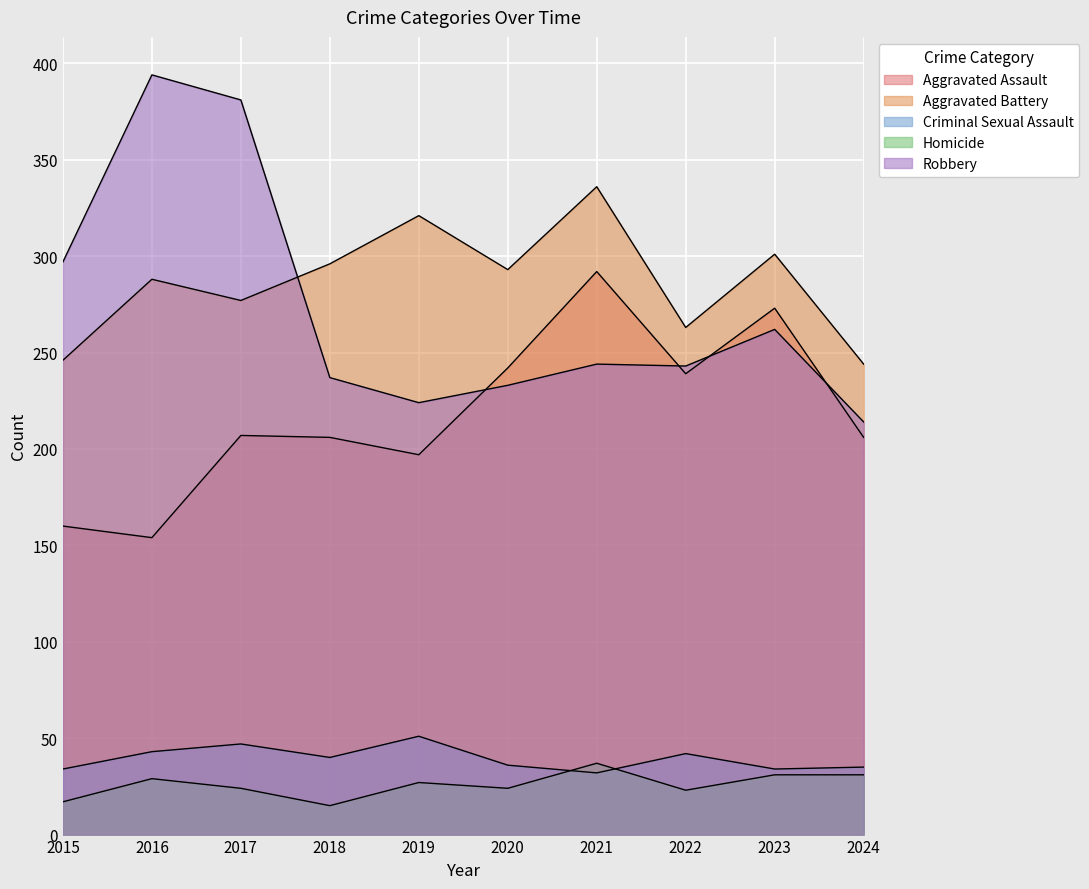

Where is Criminal Sexual Assault nearest to the value 41?

2018